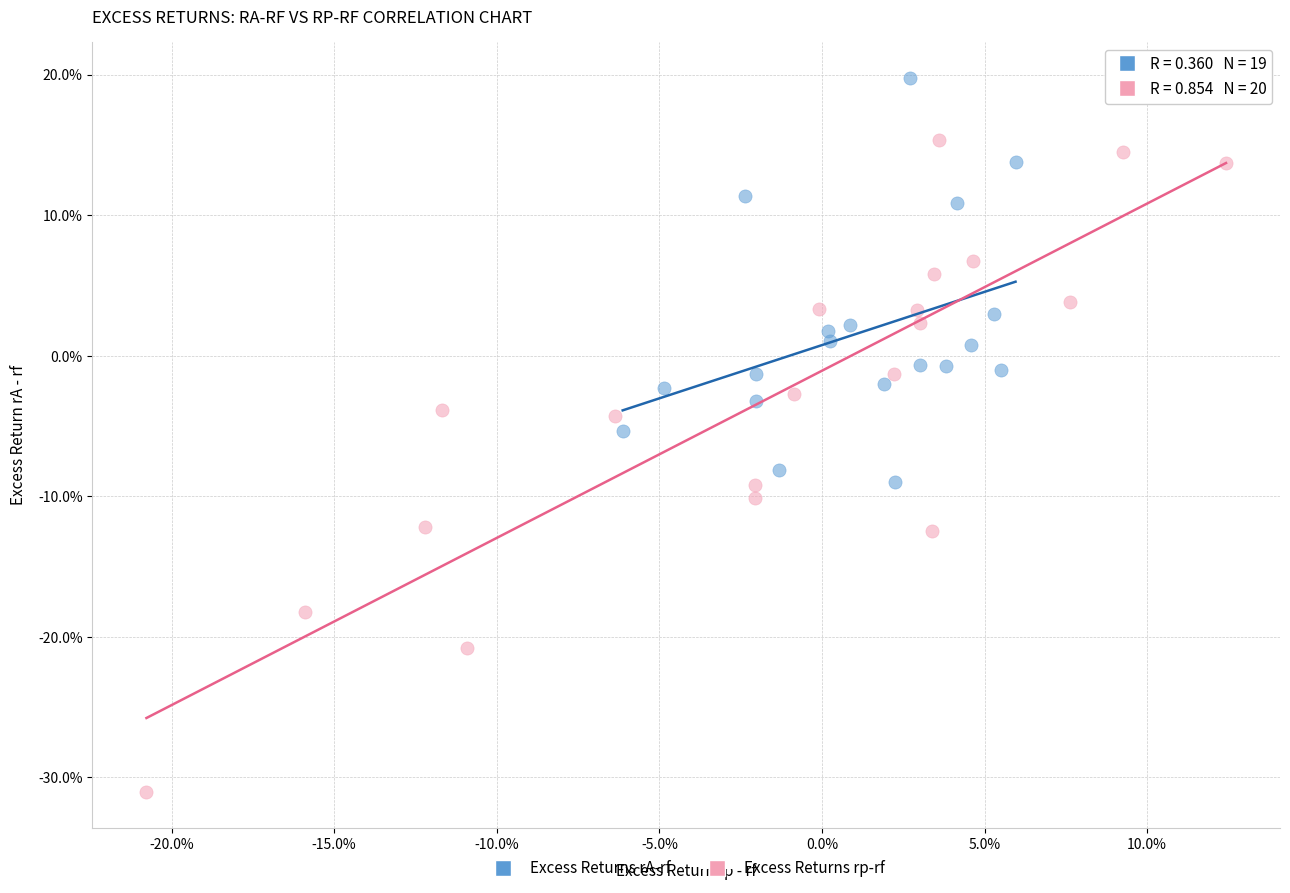

Which series contains the highest Y value?

Excess Returns rA-rf